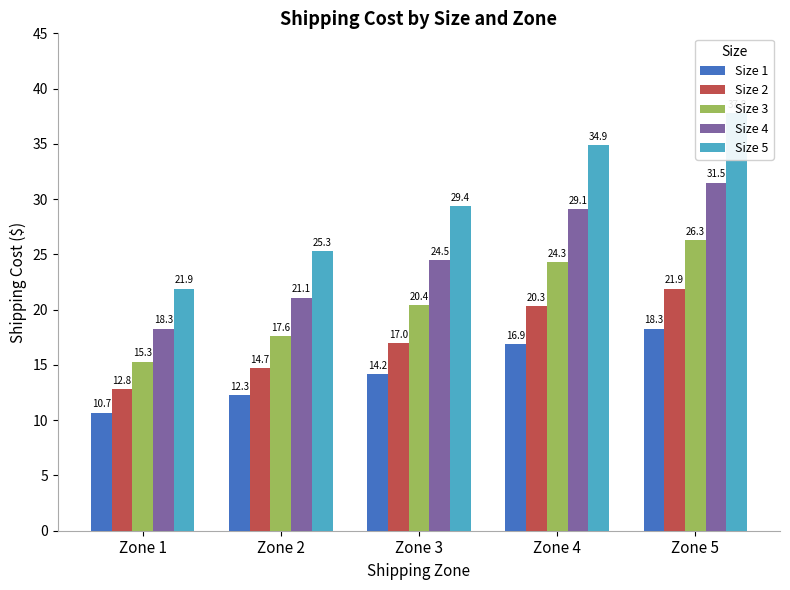

Read the Size 2 value at Zone 3.

17.0